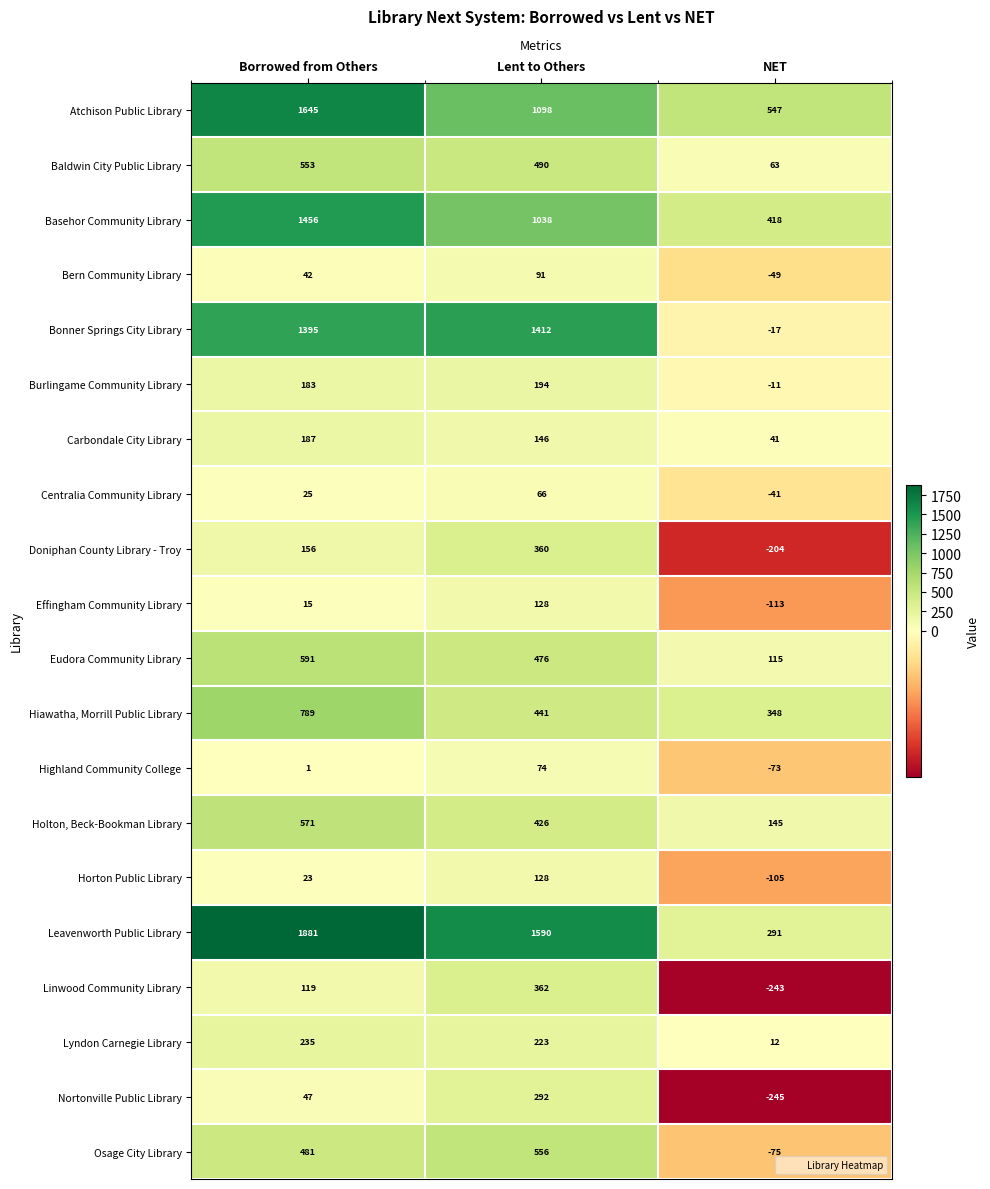

What is the approximate value of Carbondale City Library at Lent to Others, to the nearest 50?

150